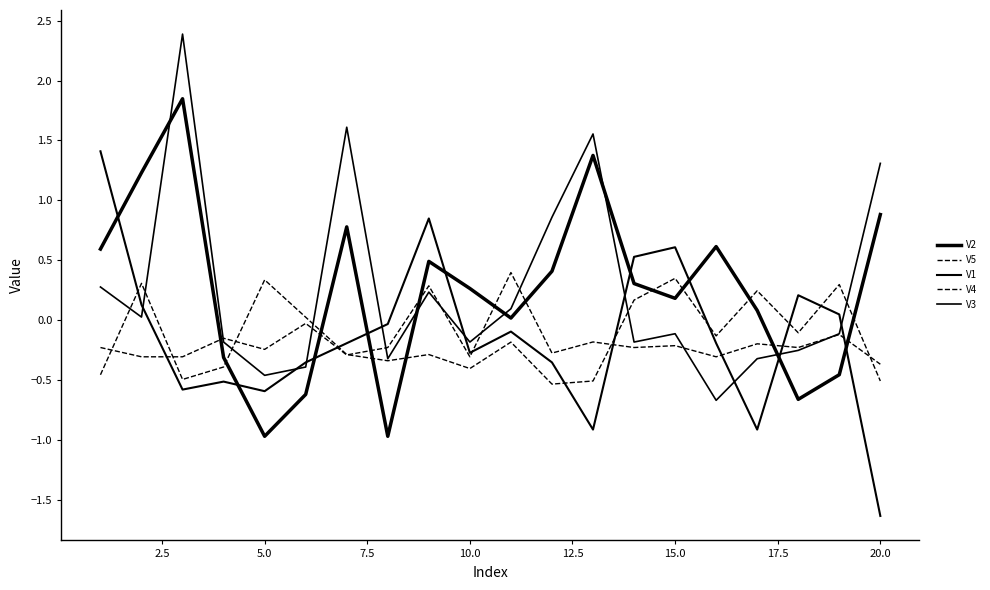

Is this an area chart (filled region under the line)?

No